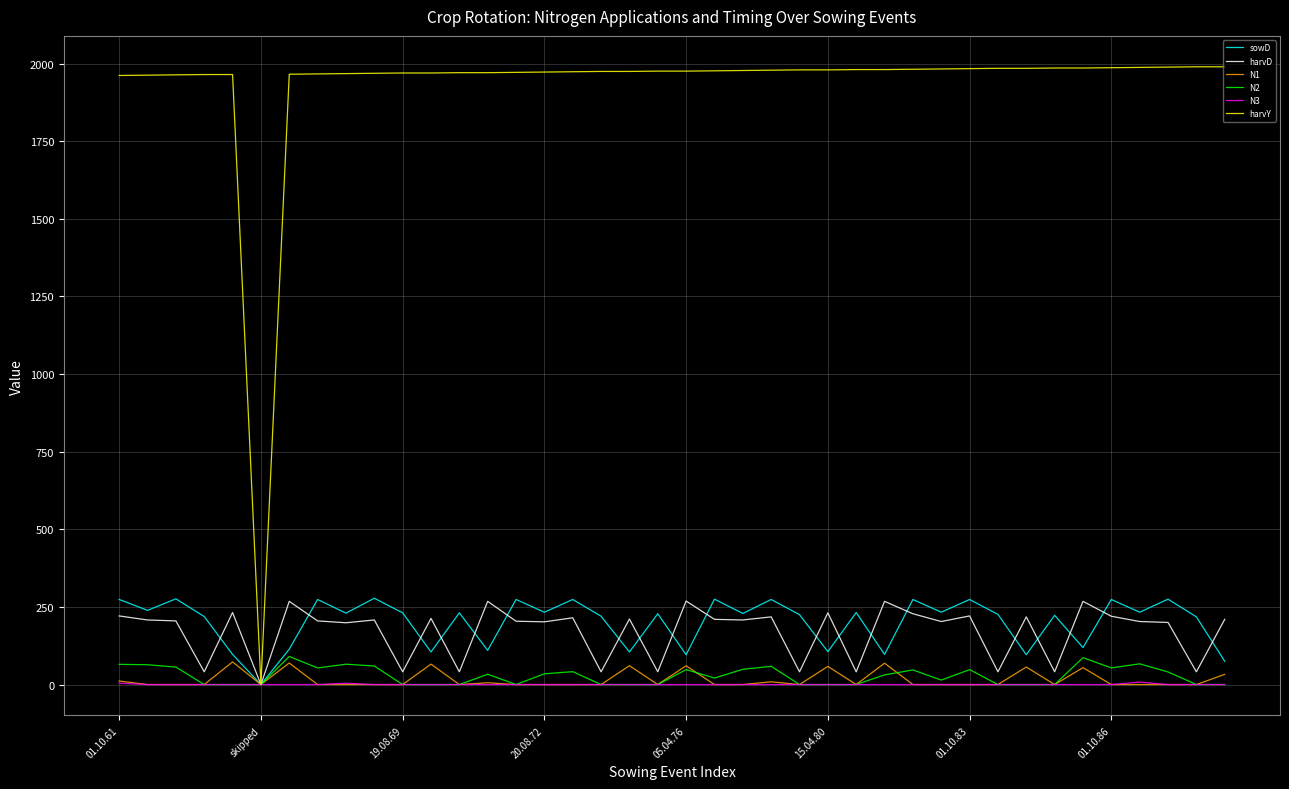

Which series has the widest spread of values?

harvY